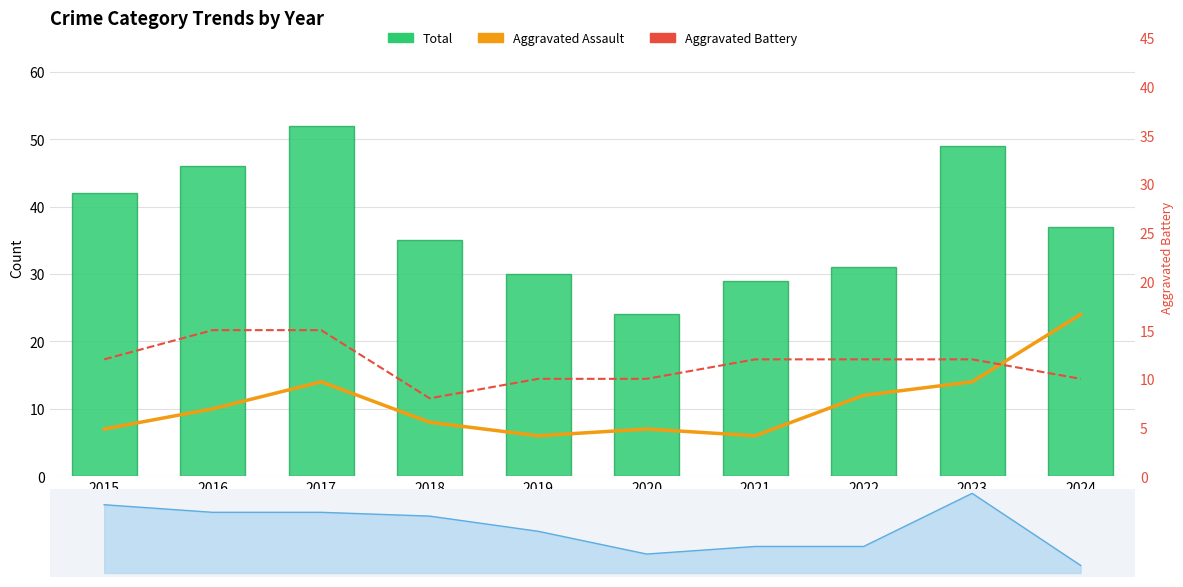

What is the difference between the Aggravated Assault values at 2019 and 2023?

8